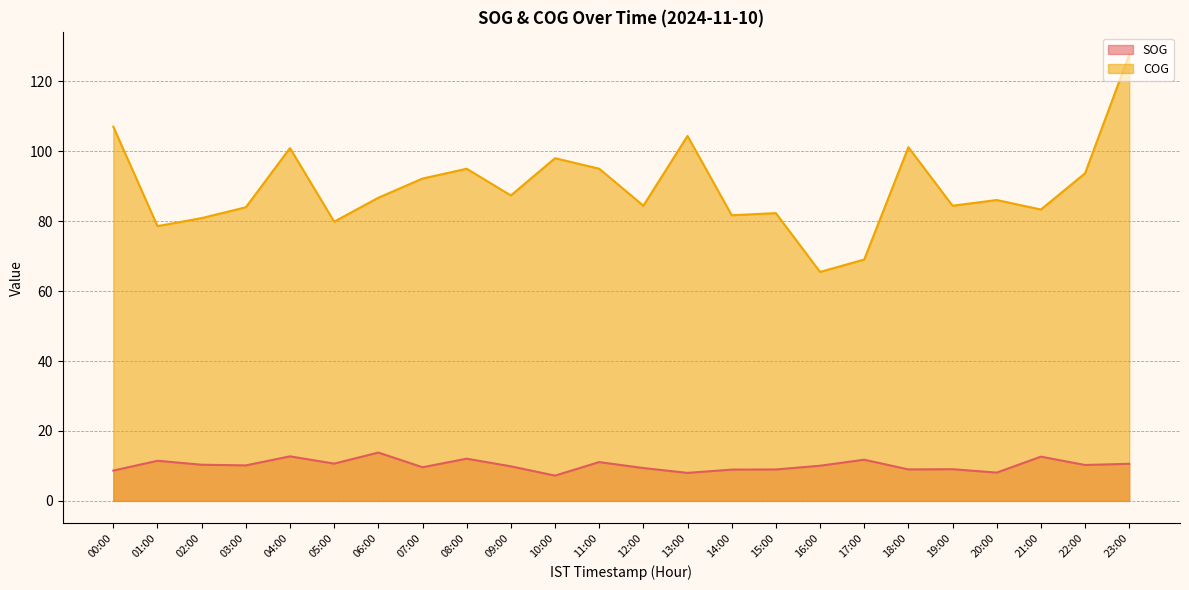

In COG, how many points are lower than both neighbors (excluding endpoints)?

8